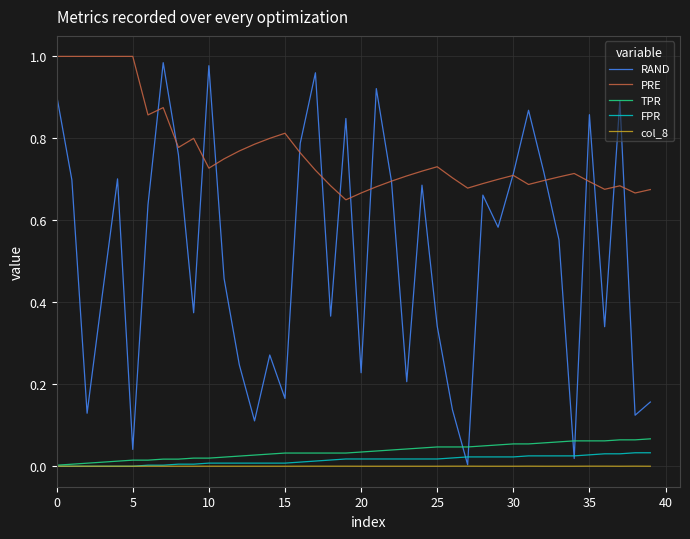

Which series has the largest total across all categories?

PRE